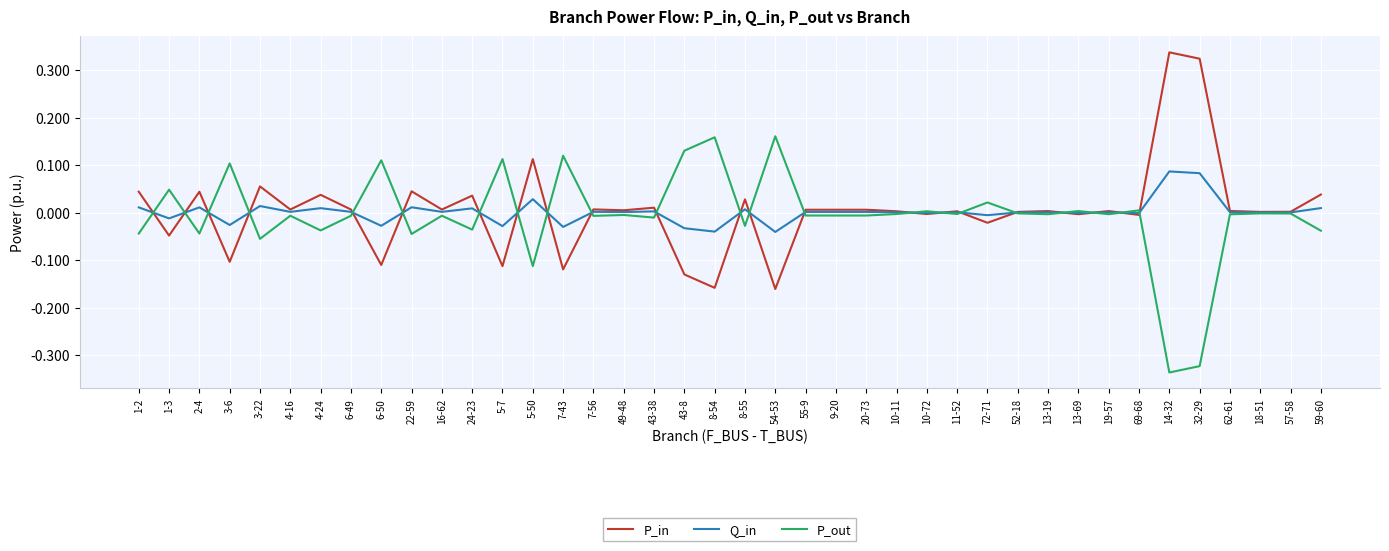

Is the value of P_in at 19-57 greater than the value of Q_in at 54-53?

Yes